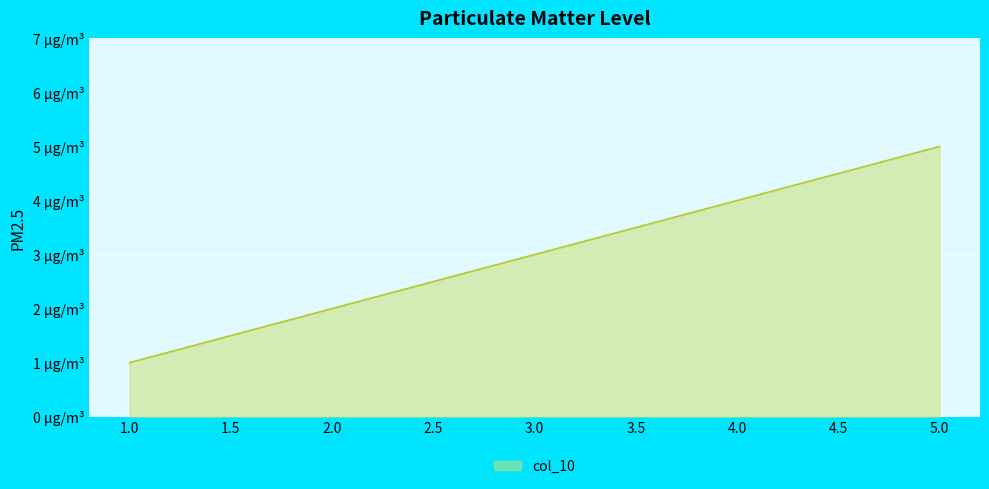

How many values are between 2 and 4?

3